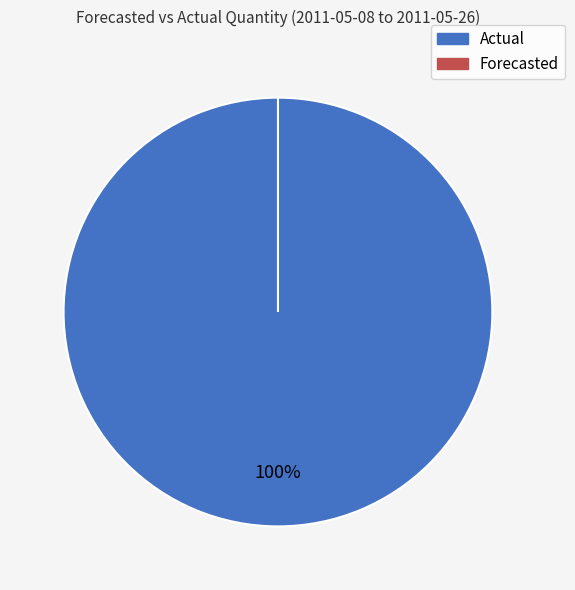

Count the number of slices in the pie.

2